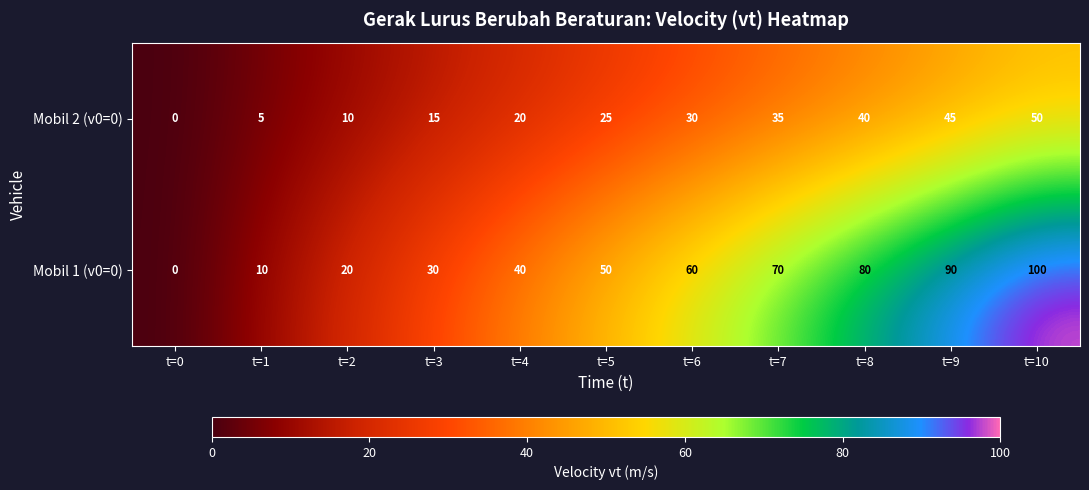

Reading left to right, what are all the values shown in this chart?

Mobil 2 (v0=0): 0	5	10	15	20	25	30	35	40	45	50
Mobil 1 (v0=0): 0	10	20	30	40	50	60	70	80	90	100